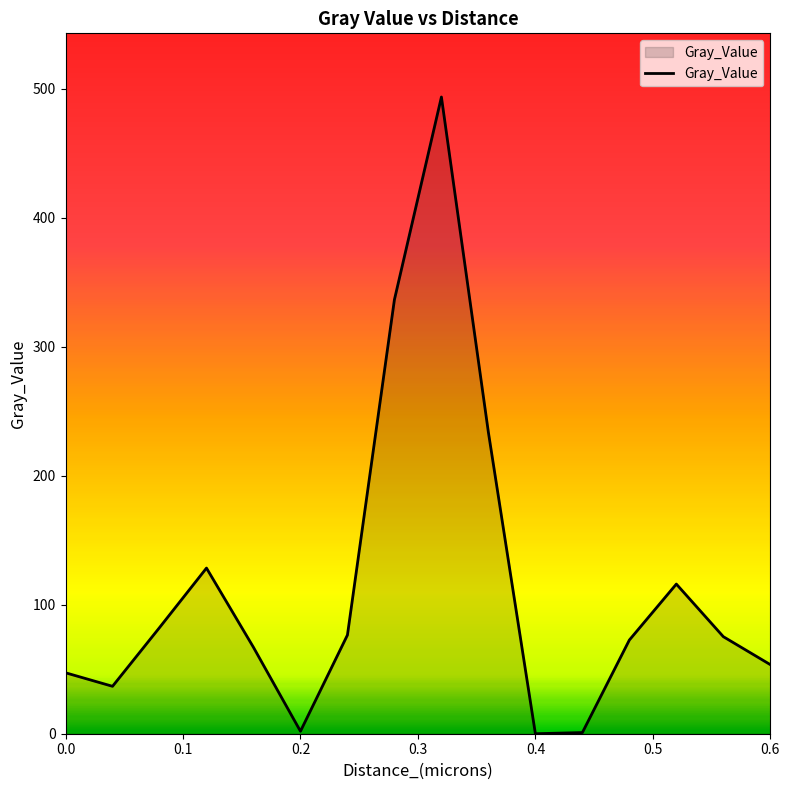

What is the difference between the maximum and minimum values?

493.4